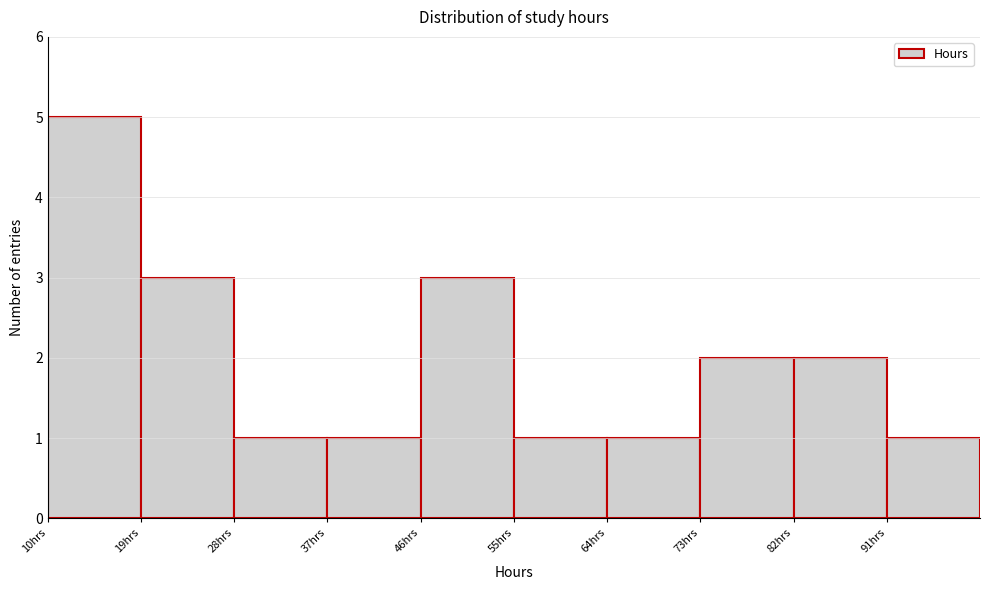

Over which range of the x-axis is the bar tallest?

10 to 19